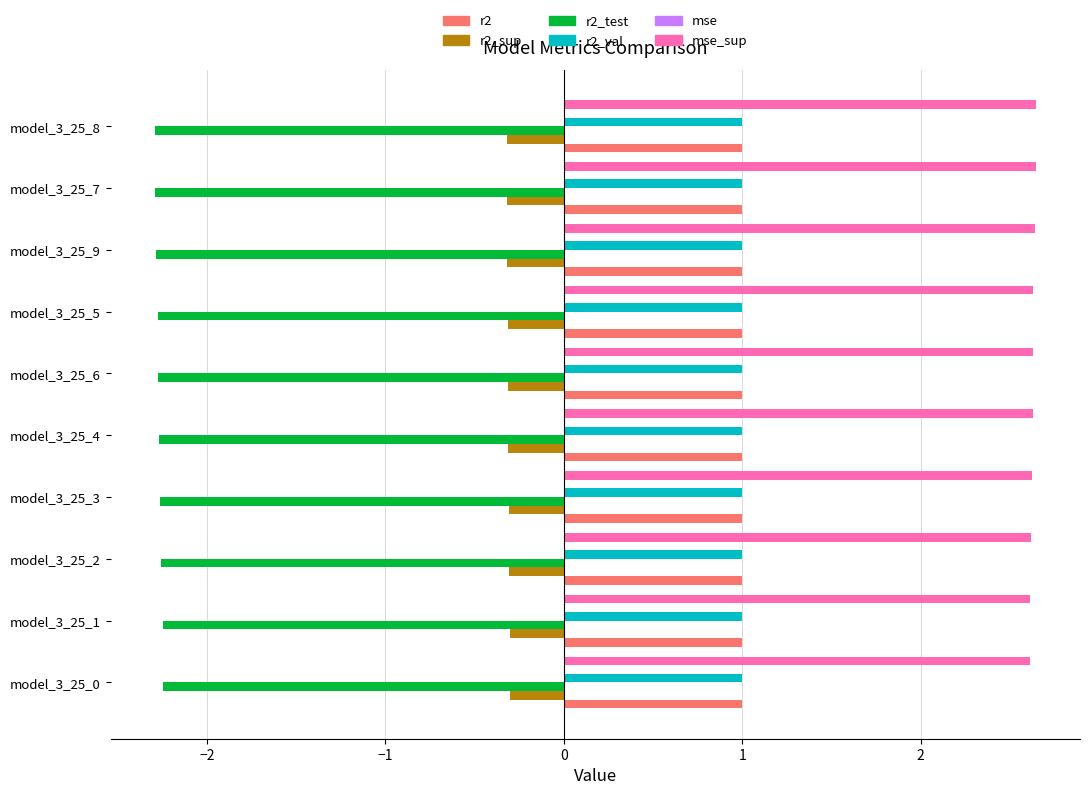

Is the value of r2_val at model_3_25_1 greater than the value of r2_sup at model_3_25_8?

Yes